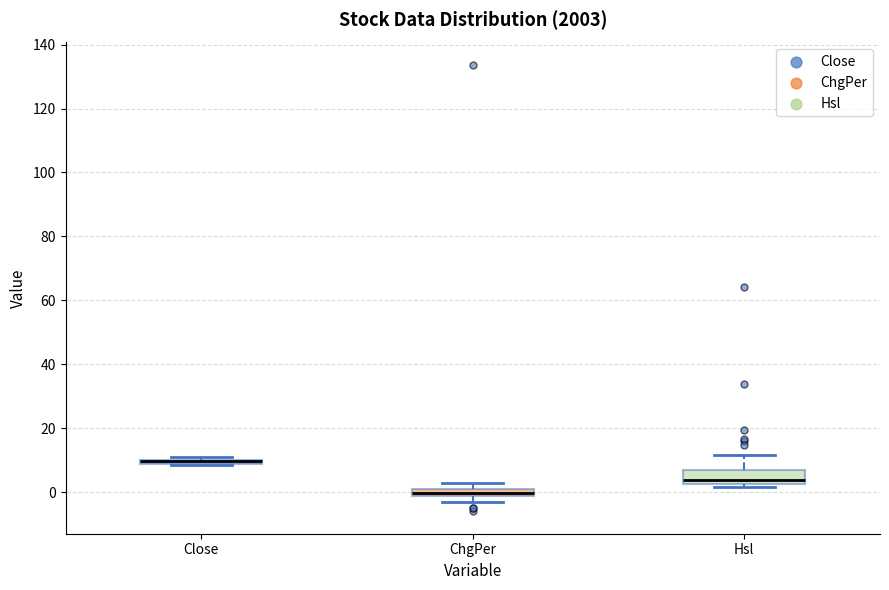

Comparing the boxes themselves (not the whiskers), which one is the tallest?

Hsl